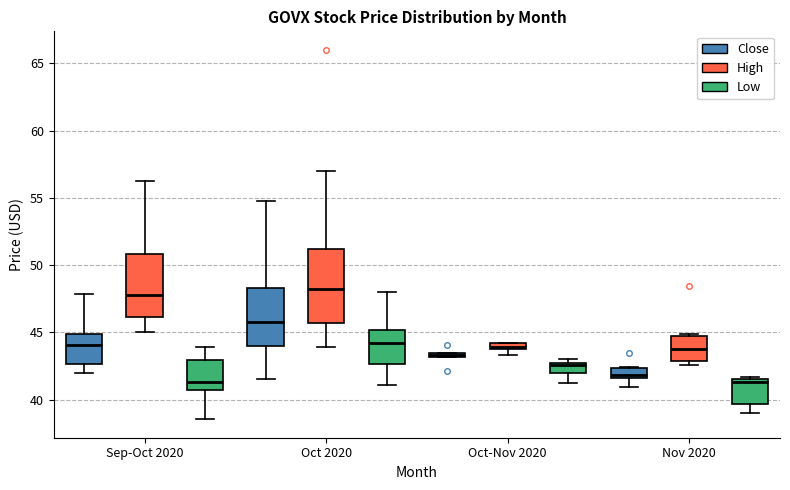

Comparing the boxes themselves (not the whiskers), which one is the tallest?

Oct 2020 (High)